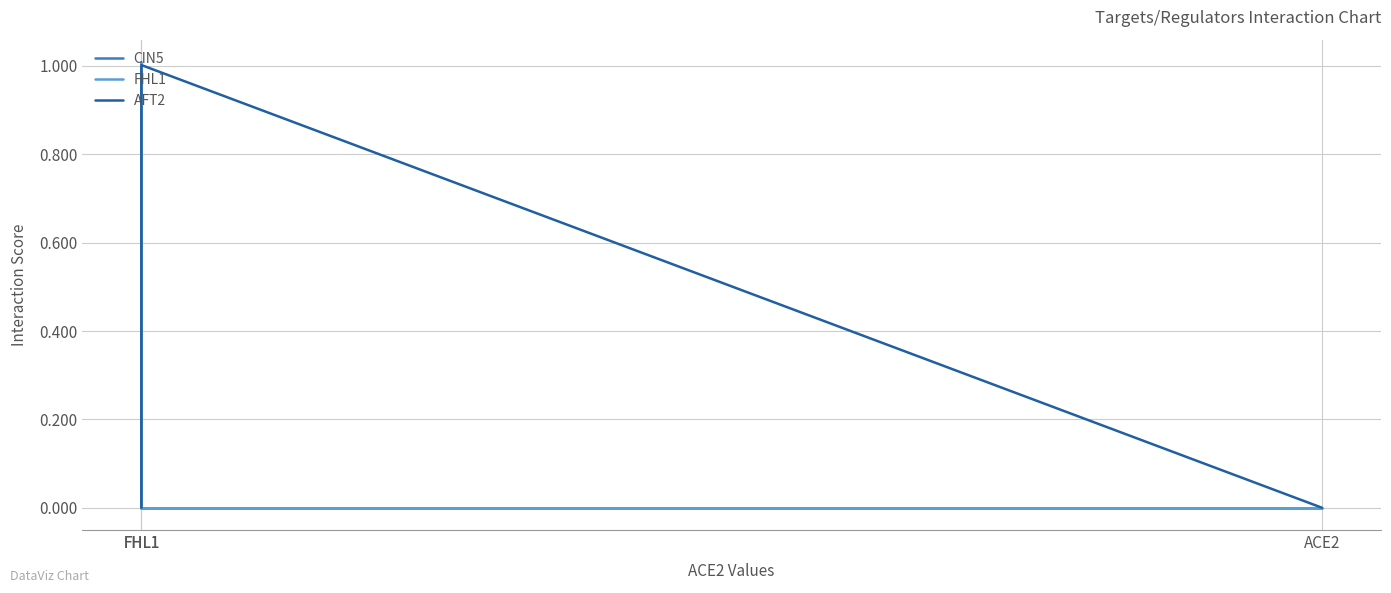

Rank the series by their maximum value, from highest to lowest.

CIN5, FHL1, AFT2